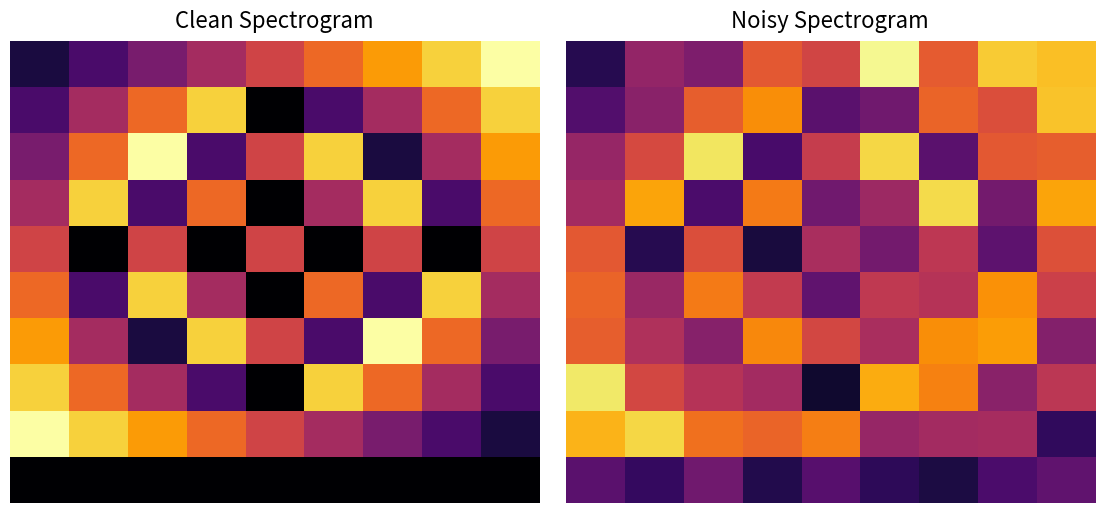

What is the maximum value shown in the chart?

12.7